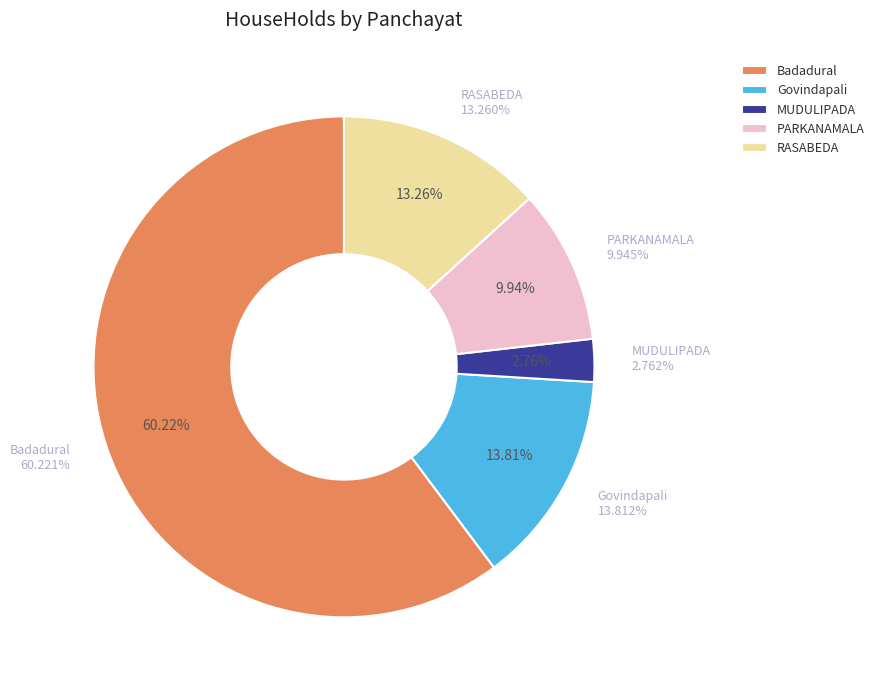

What percentage do Badadural and MUDULIPADA together represent?

63.0%